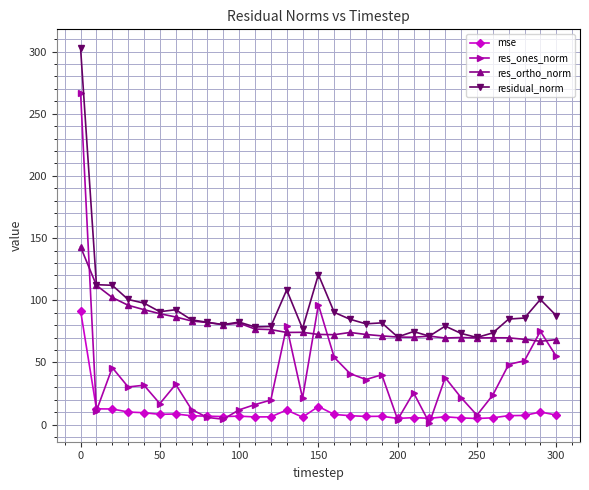

How many data points in residual_norm are above 84?

16